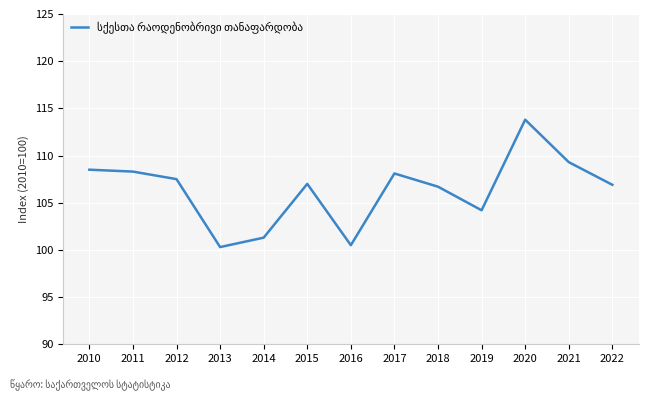

What is the ratio of the value at 2022 to the value at 2019?

1.0